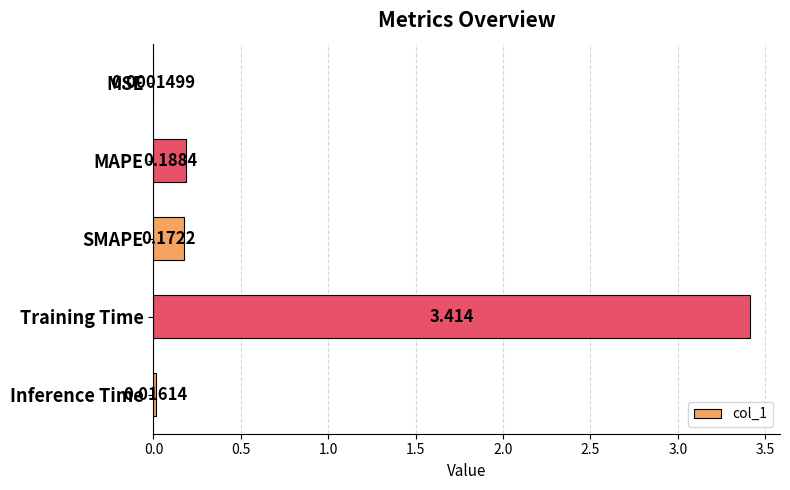

At which label is the value closest to 1?

MAPE